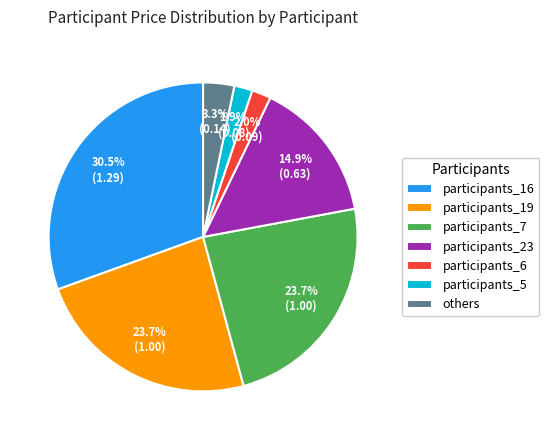

Between participants_23 and others, which is larger?

participants_23